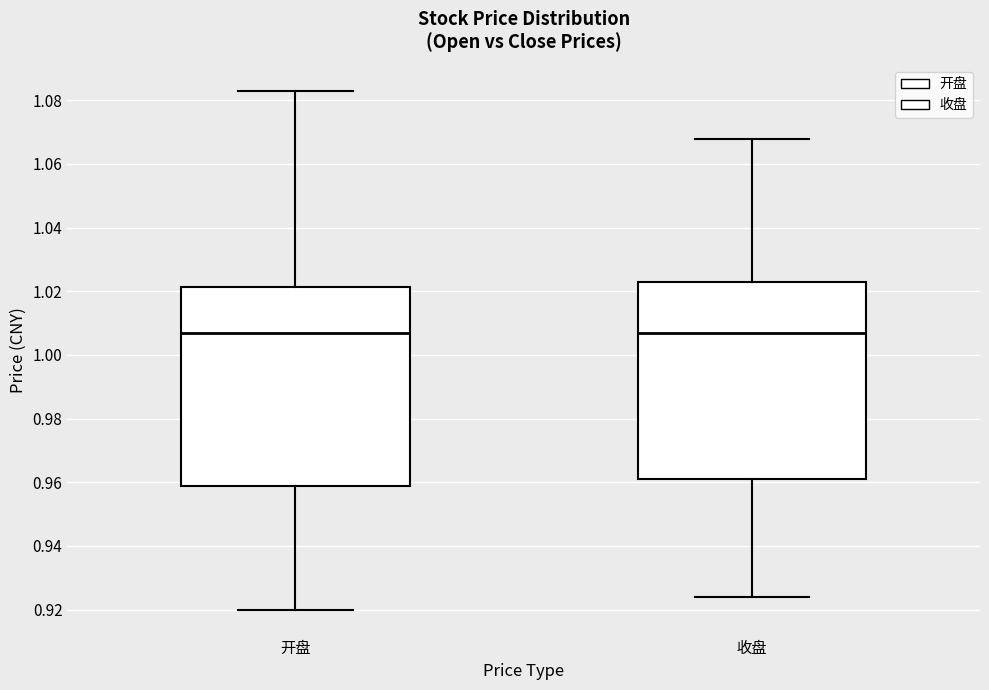

Where is the upper edge of the box for 开盘 on the y-axis? The values are not printed on the chart, so give them approximately, as read against the axis.

1.022